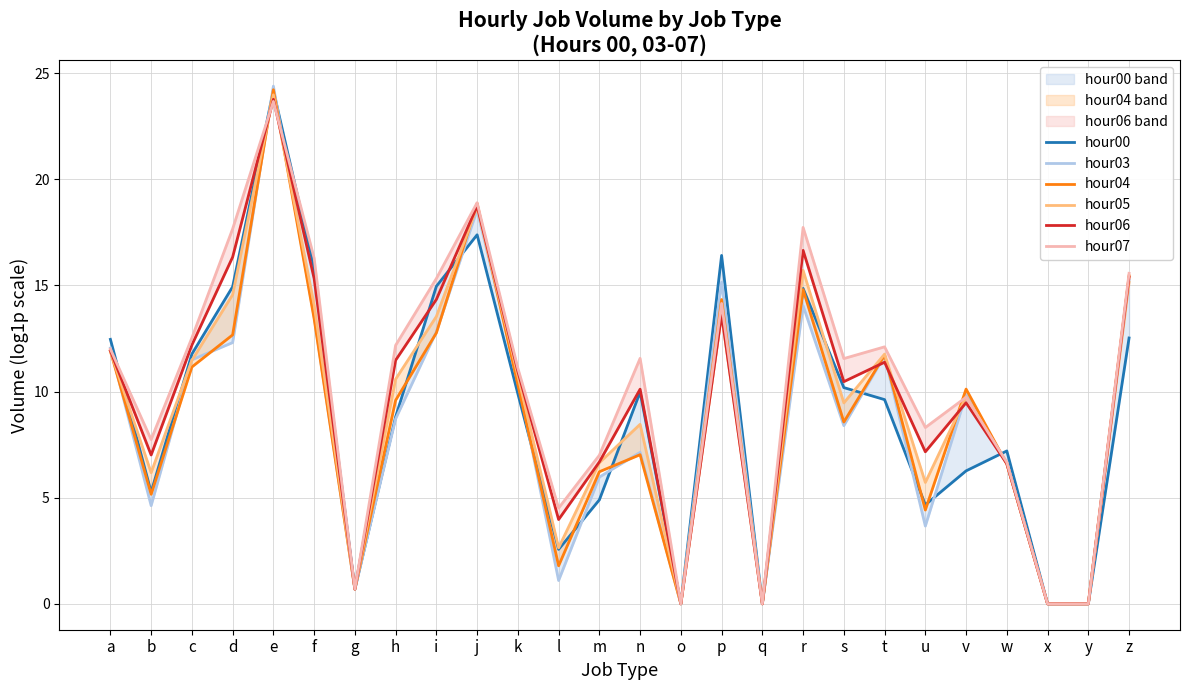

The hour06 series shows 0.0 at q. True or false?

True